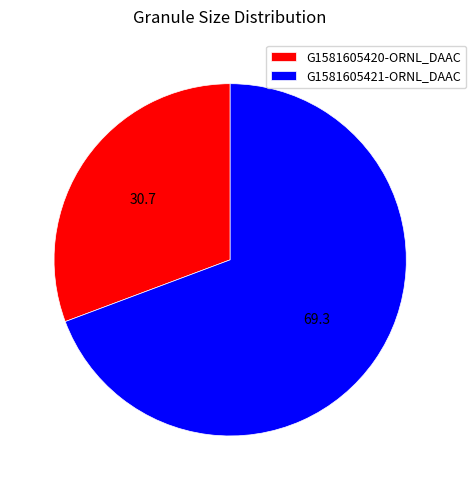

Is it true that G1581605420-ORNL_DAAC is 31% of the pie?

True